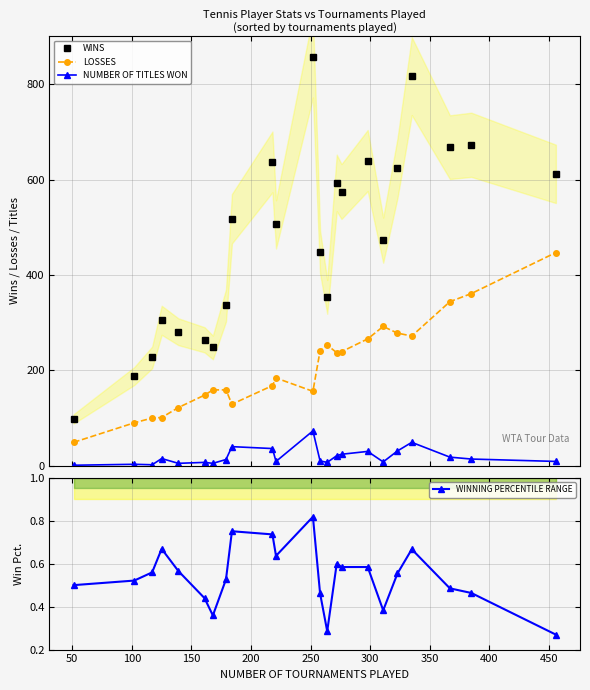

True or false: WINNING PERCENTILE RANGE has more than 2 interior local peaks.

True